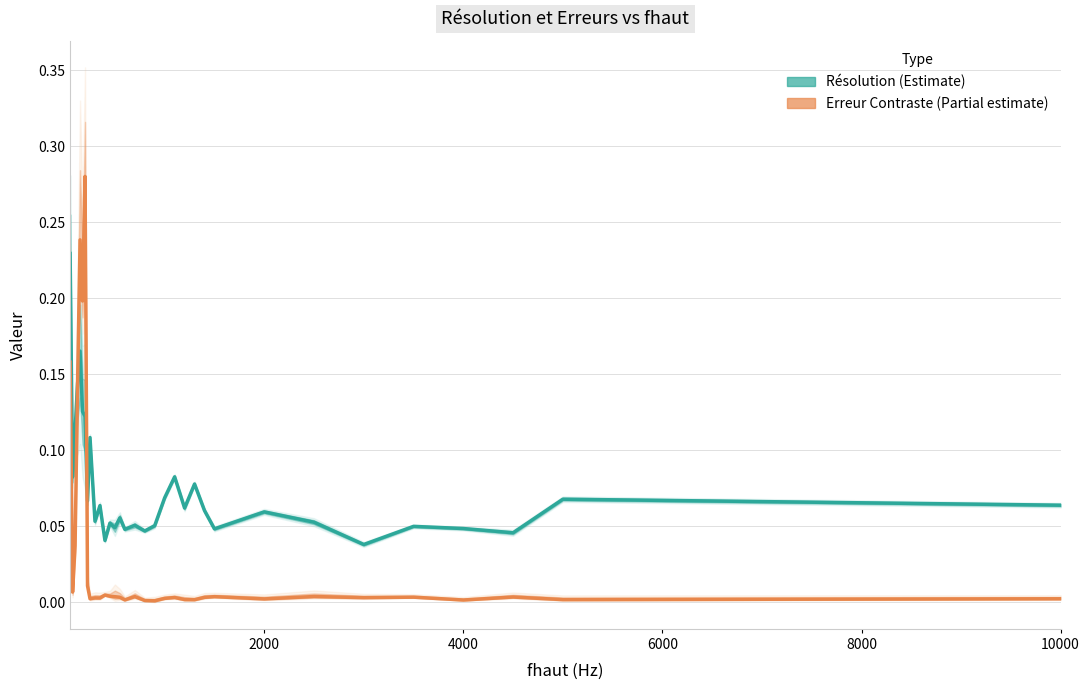

The value of Résolution at 10000 is 0.2. True or false?

False